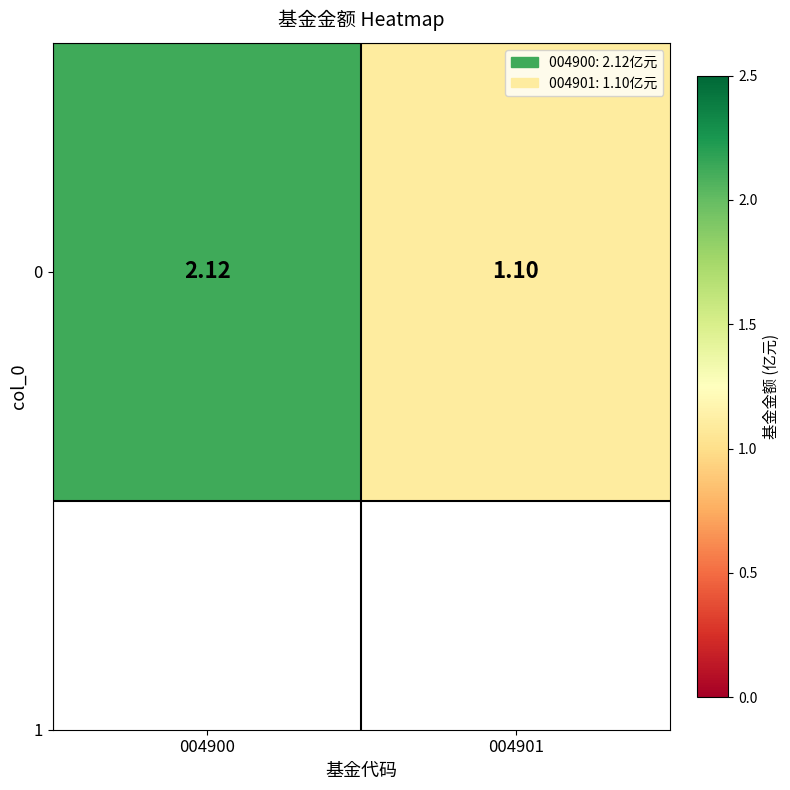

Reading left to right, extract all data points from this chart.

004900=2.1	004901=1.1